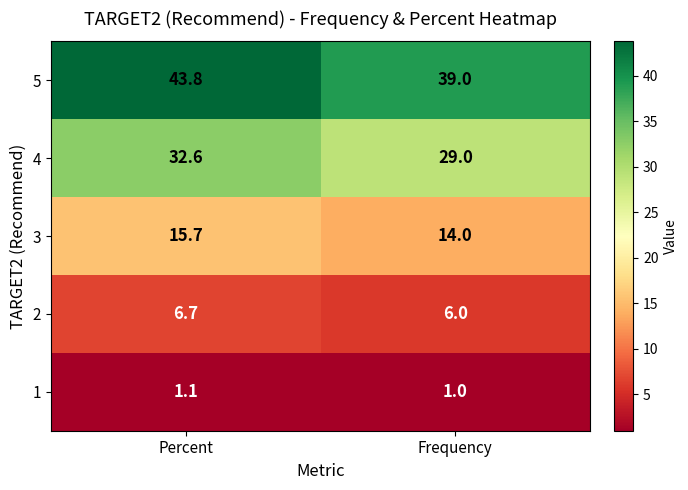

What is the sum of the 1 values at Percent and Frequency?

2.1